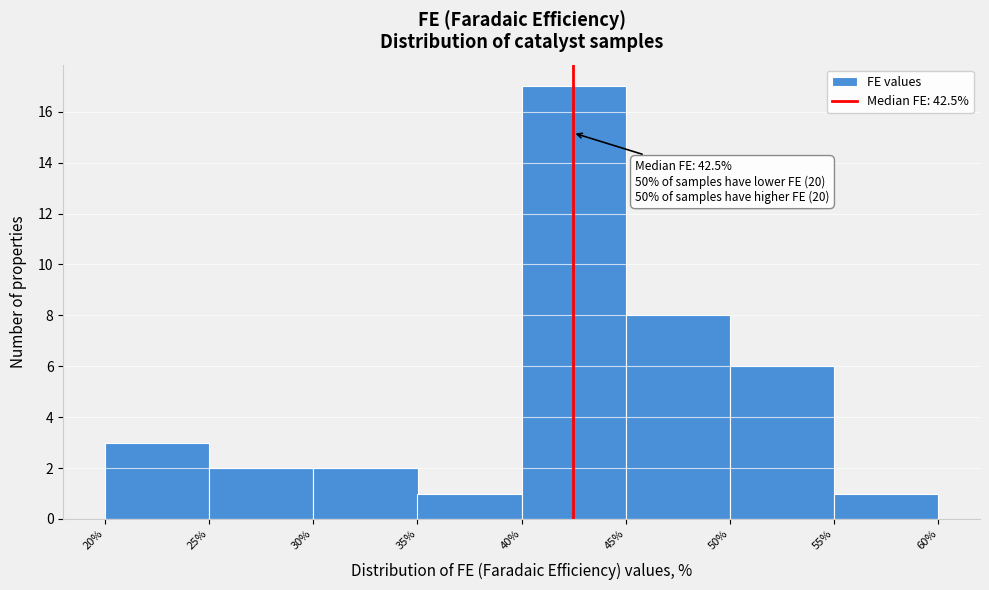

Over which range of the x-axis is the bar tallest?

40% to 45%